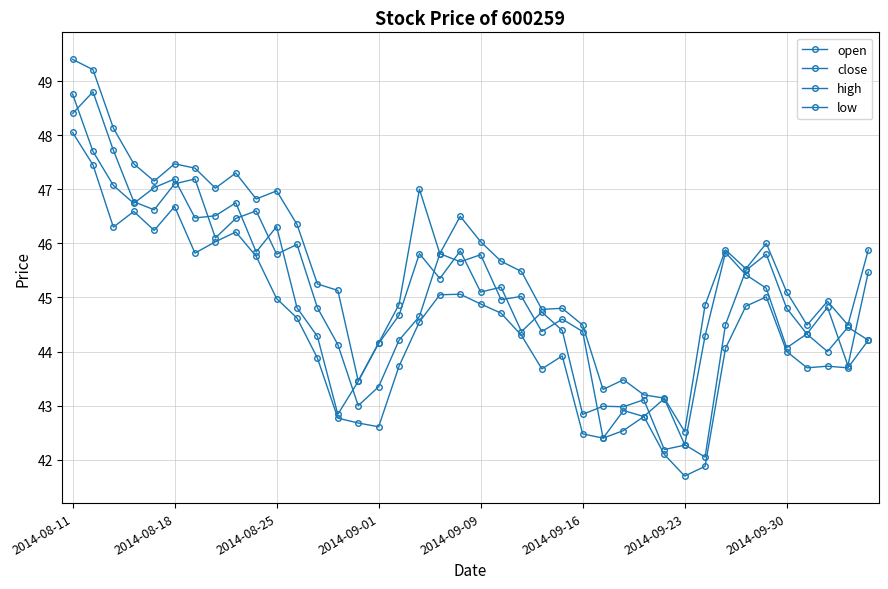

How many categories are shown in the chart?

40